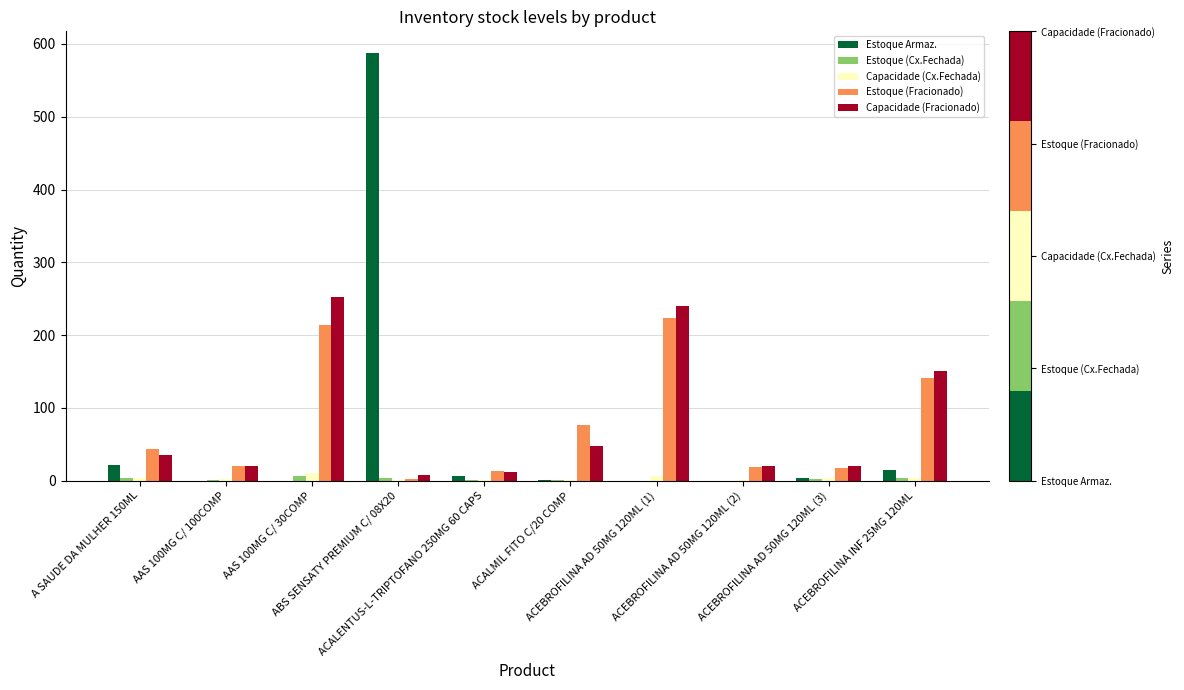

What is the sum of the Capacidade (Cx.Fechada) values at ACEBROFILINA INF 25MG 120ML and ACEBROFILINA AD 50MG 120ML (3)?

6